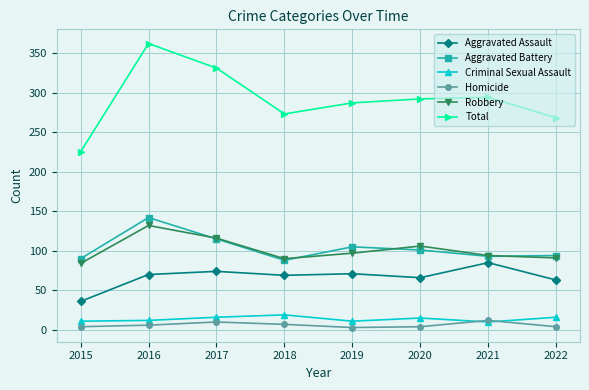

Rank the series at 2015 from lowest to highest value.

Homicide, Criminal Sexual Assault, Aggravated Assault, Robbery, Aggravated Battery, Total